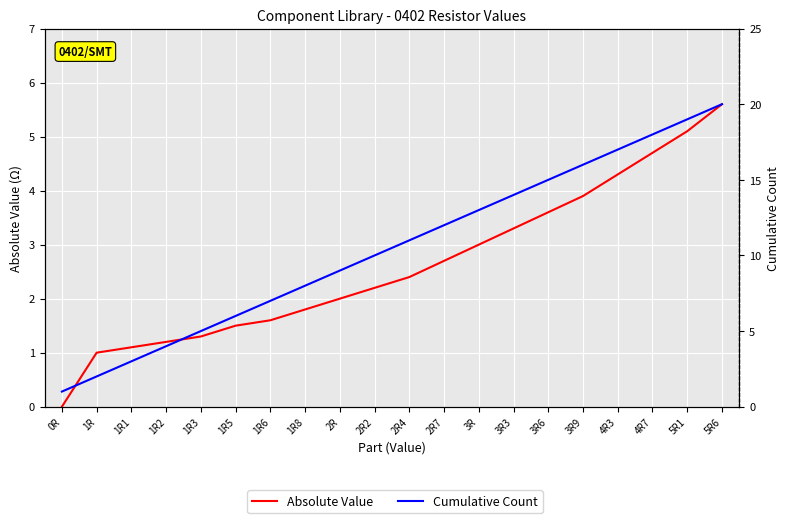

Reading left to right, what are all the values shown in this chart?

Absolute Value: 0.0	1.0	1.1	1.2	1.3	1.5	1.6	1.8	2.0	2.2	2.4	2.7	3.0	3.3	3.6	3.9	4.3	4.7	5.1	5.6
Cumulative Count: 1.0	2.0	3.0	4.0	5.0	6.0	7.0	8.0	9.0	10.0	11.0	12.0	13.0	14.0	15.0	16.0	17.0	18.0	19.0	20.0